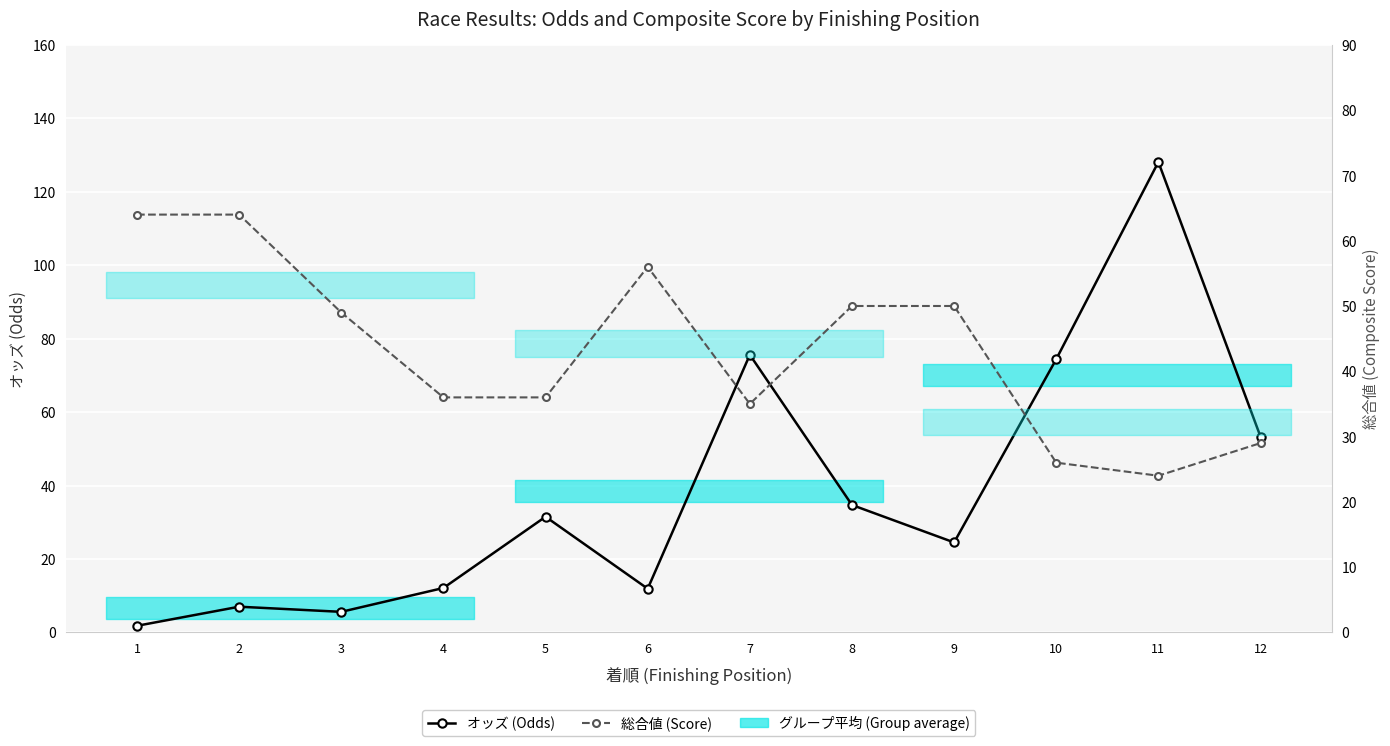

Does the chart display data point markers on the line(s)?

Yes